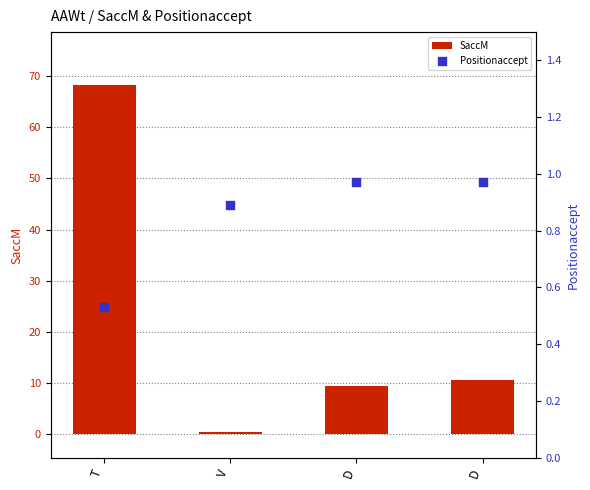

Which series has the largest total across all categories?

SaccM